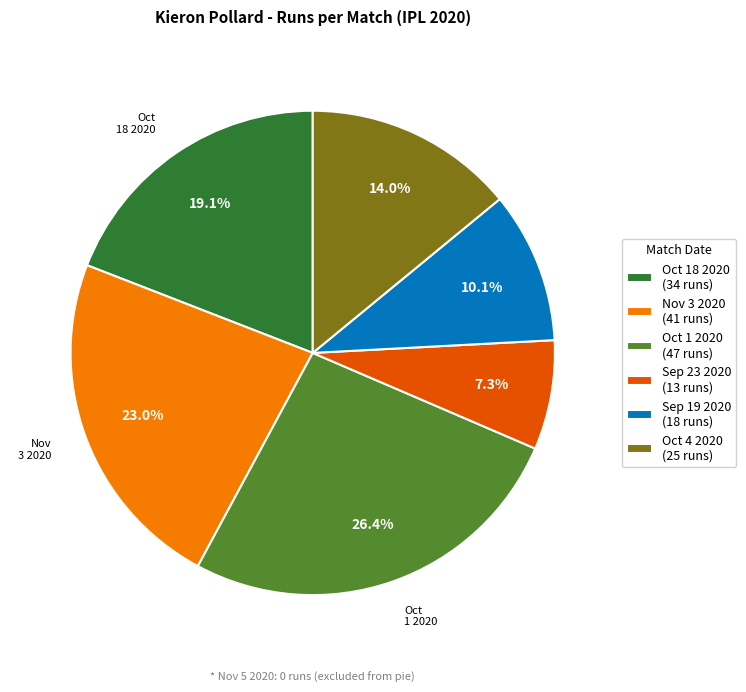

What is the smallest slice in the pie chart?

Sep 23 2020 (13 runs)